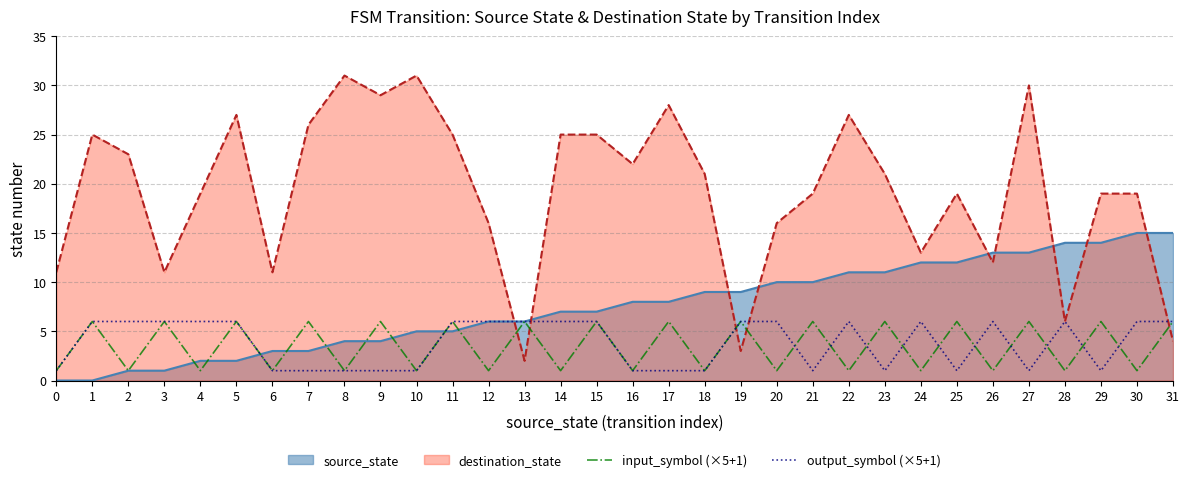

Between 27 and 8, which is larger?

27